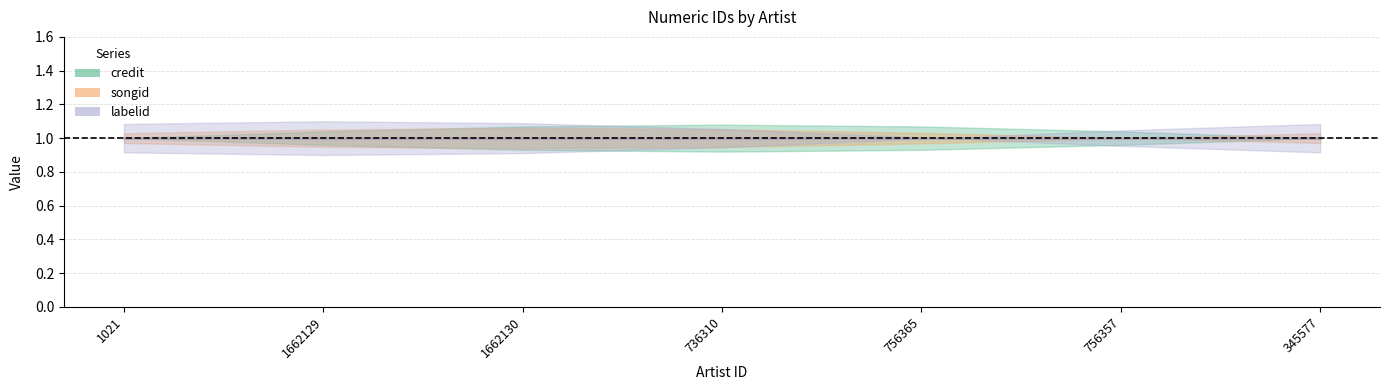

Is this an area chart (filled region under the line)?

No